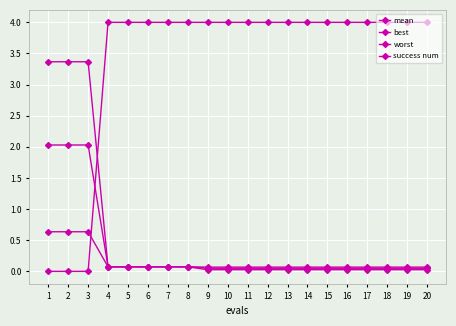

Is the value of best at 18 greater than the value of mean at 4?

No